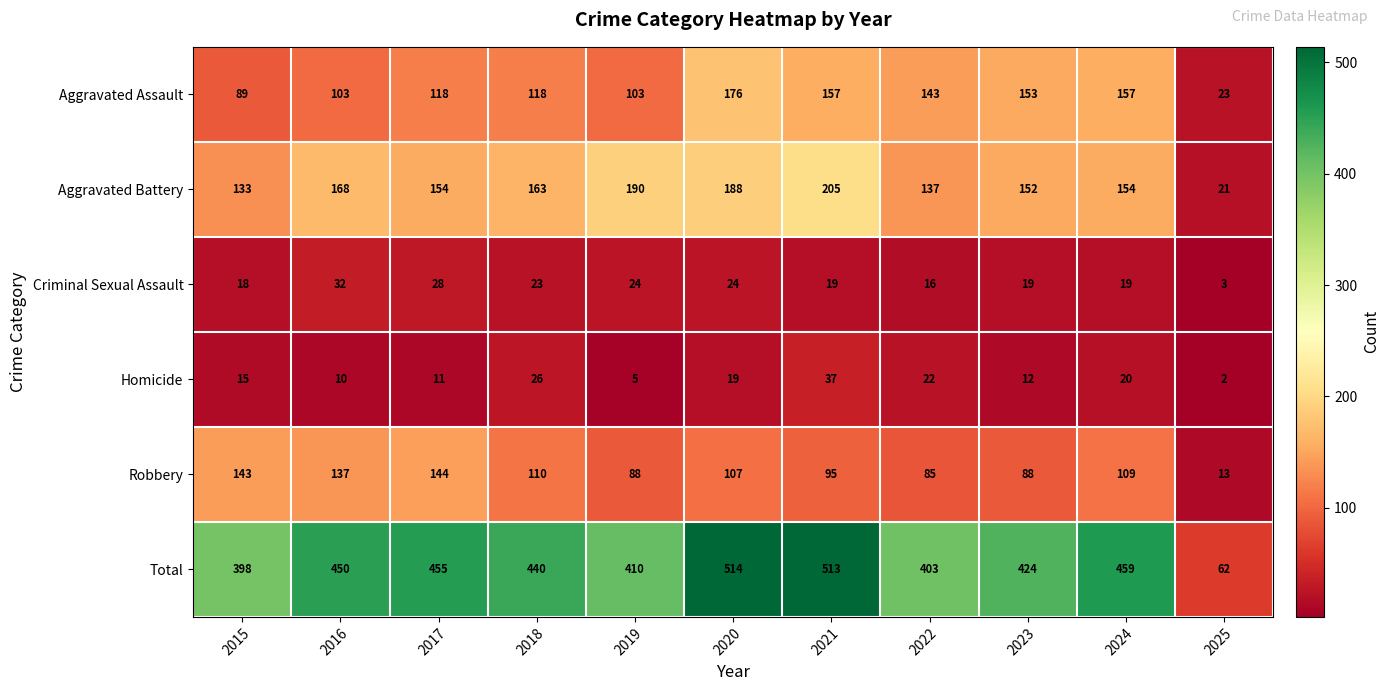

What is the total value across all series at 2020?

1028